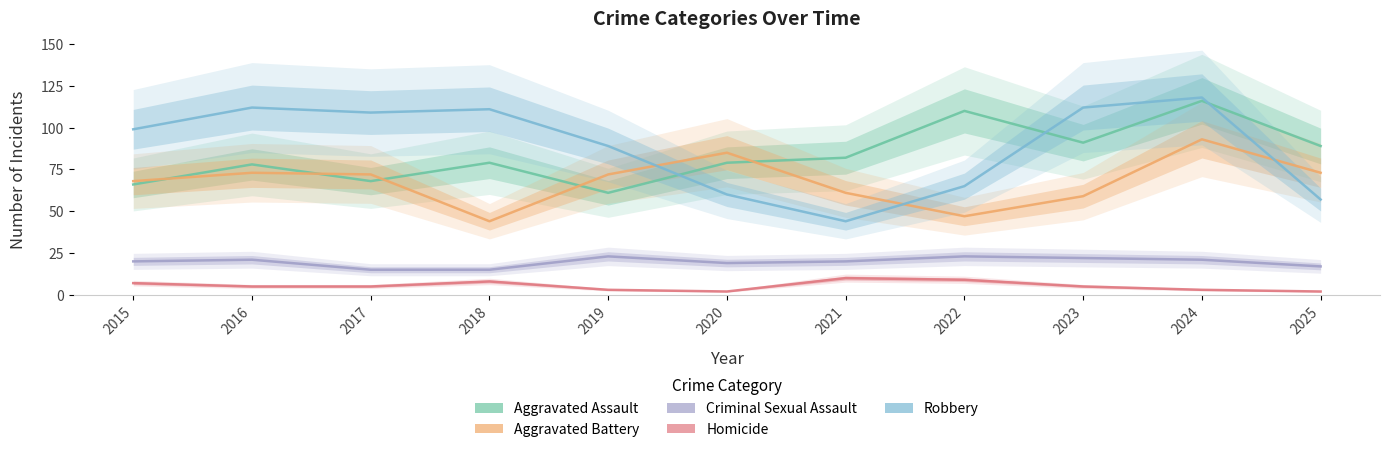

How many interior local peaks does the Criminal Sexual Assault series have?

3